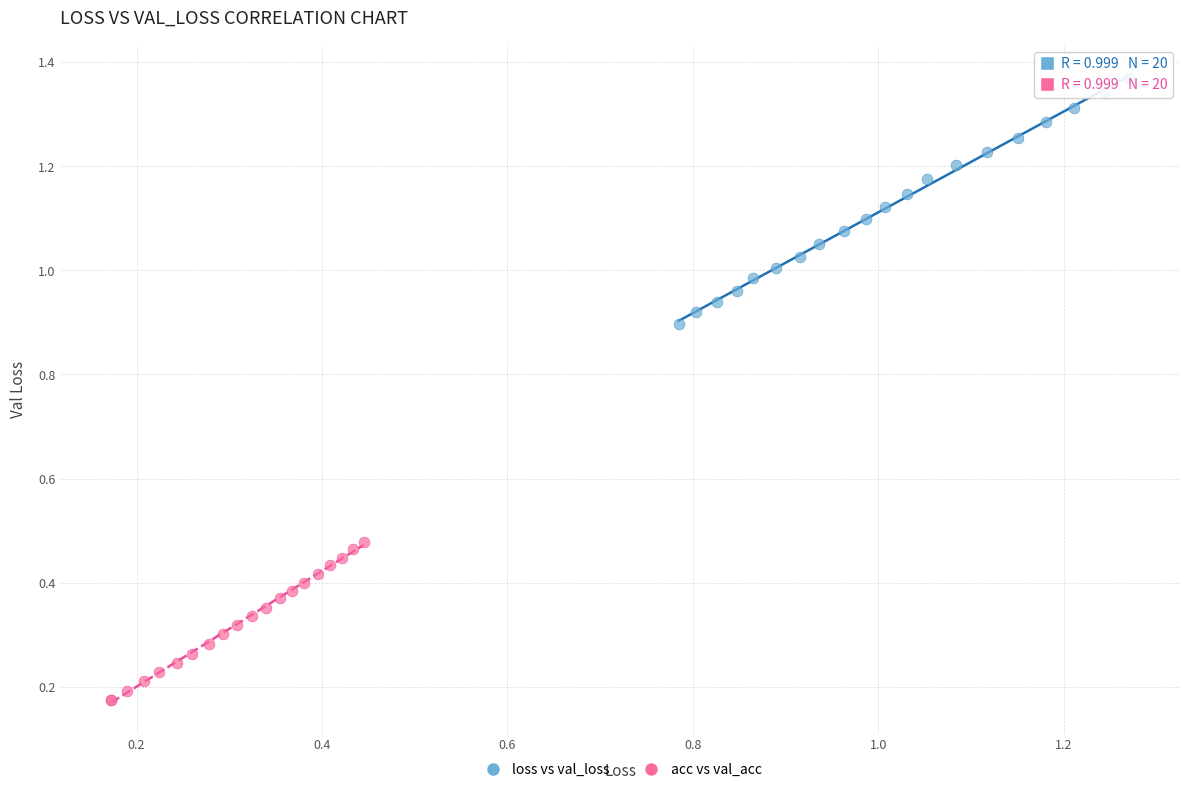

Which series reaches the minimum Y coordinate?

acc vs val_acc